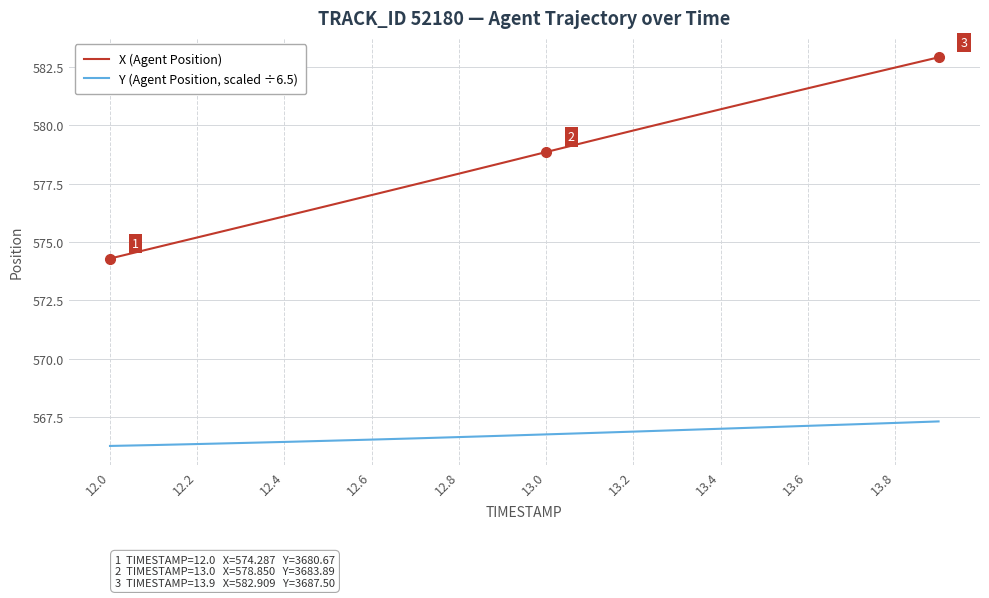

Rank the series by their average value, from lowest to highest.

Y (Agent Position, scaled ÷6.5), X (Agent Position)